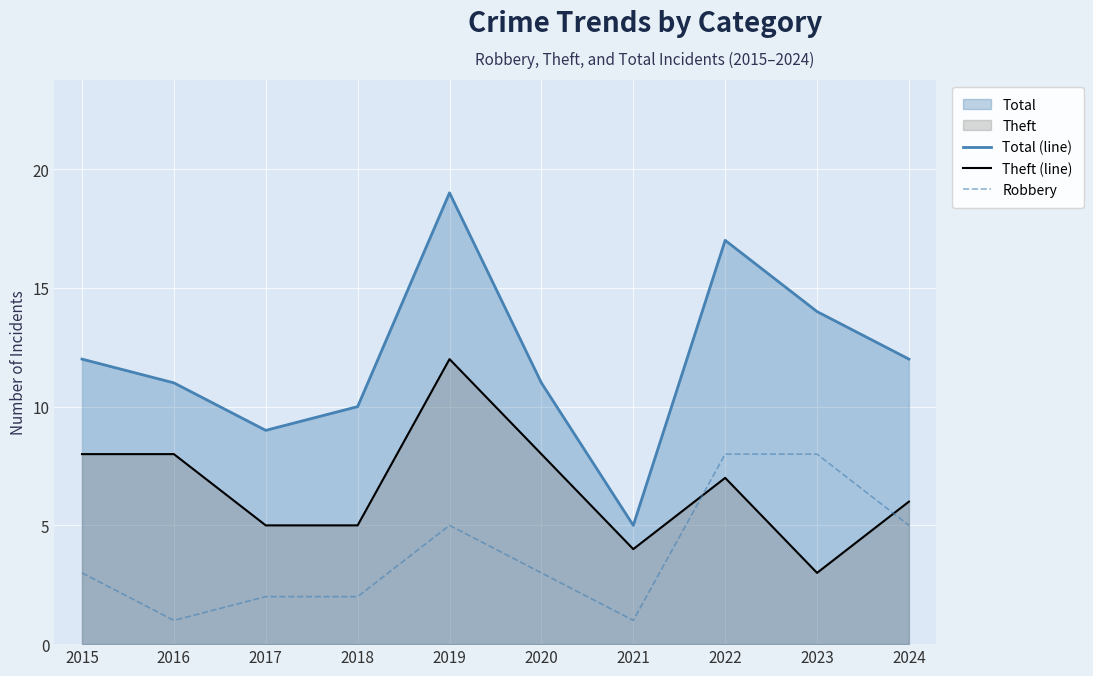

Between which two adjacent categories do Theft (line) and Robbery first intersect?

2021 and 2022